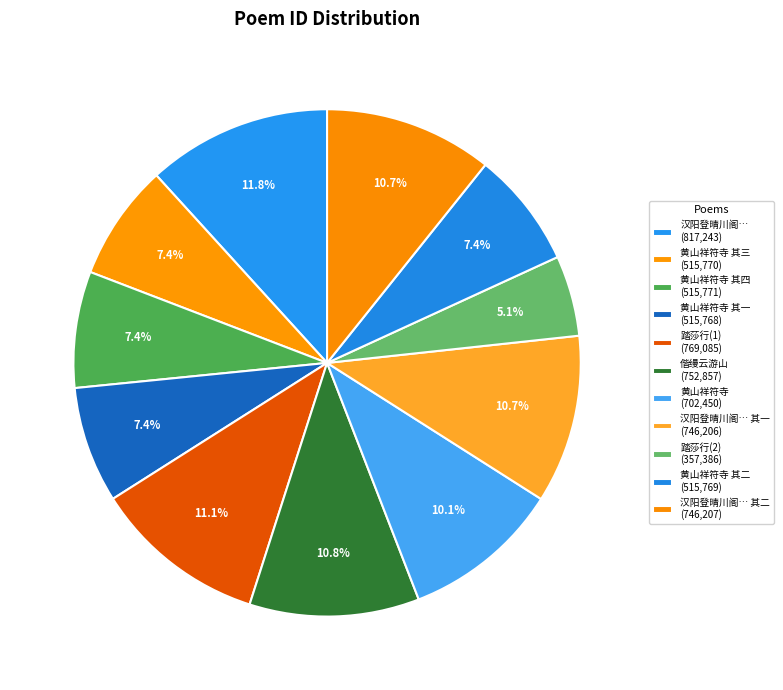

How many slices are in this pie chart?

11